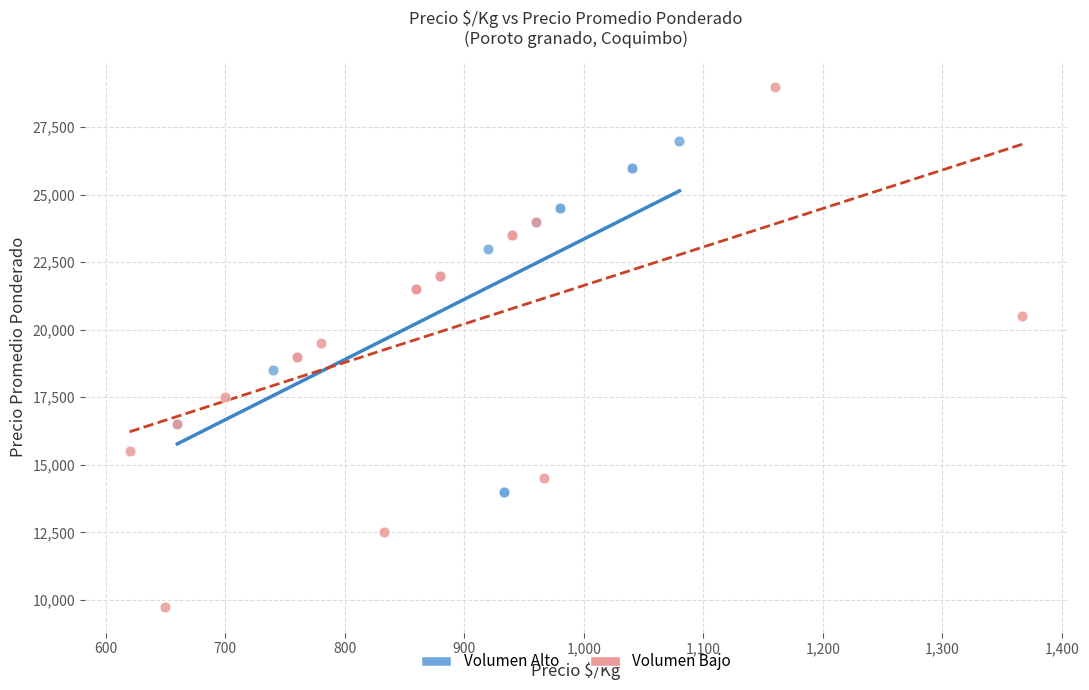

Which series contains the highest Y value?

Volumen Bajo